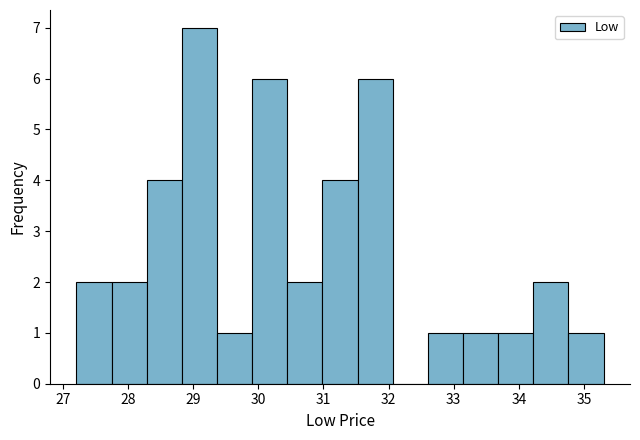

What is the height of the bar covering 28.8 to 29.4 on the x-axis? Neither the bar edges nor the heights are printed on the chart, so give them approximately, as read against the axes.

7